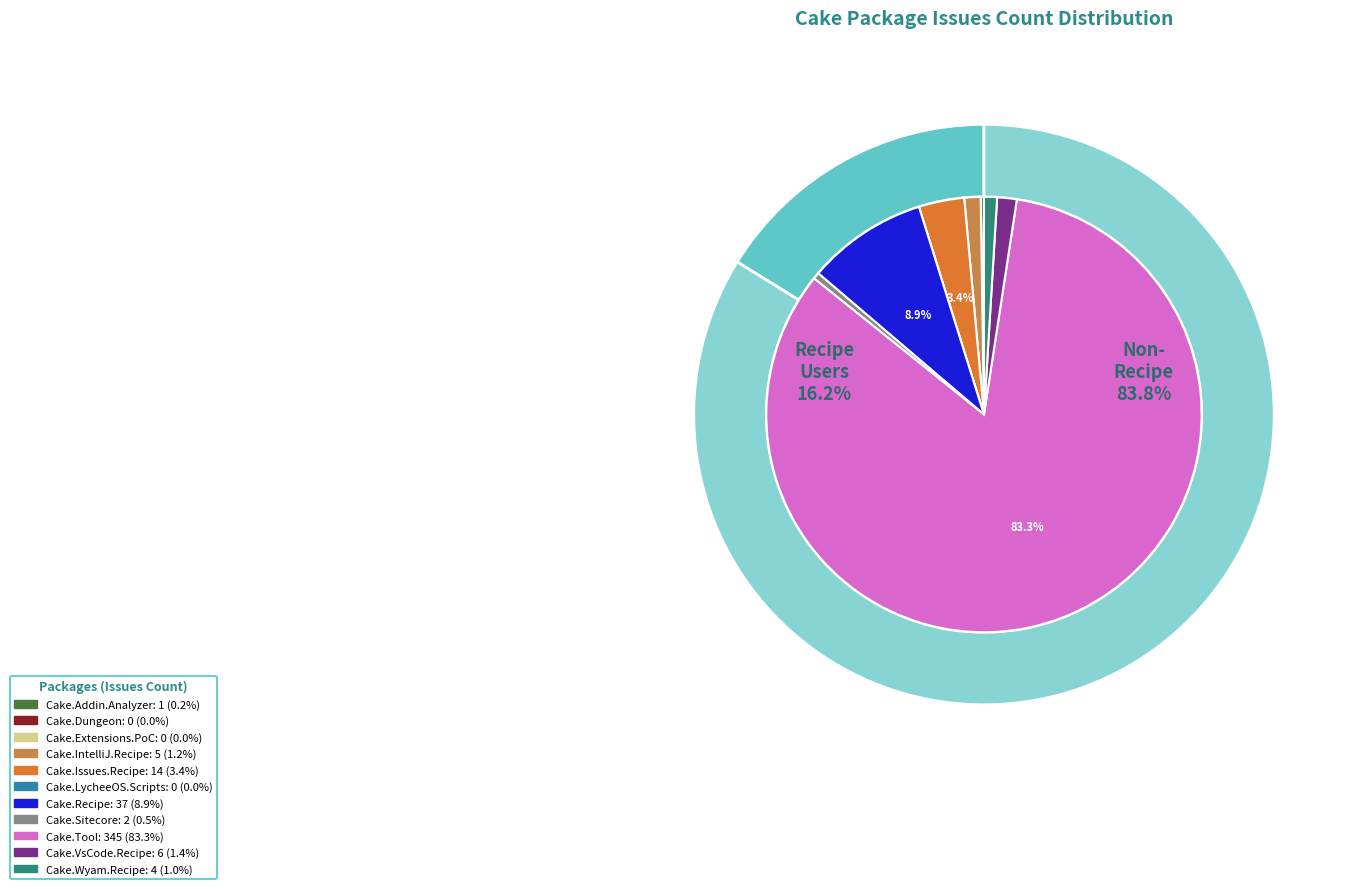

Do Cake.Dungeon and Cake.VsCode.Recipe together represent more than half of the pie?

No